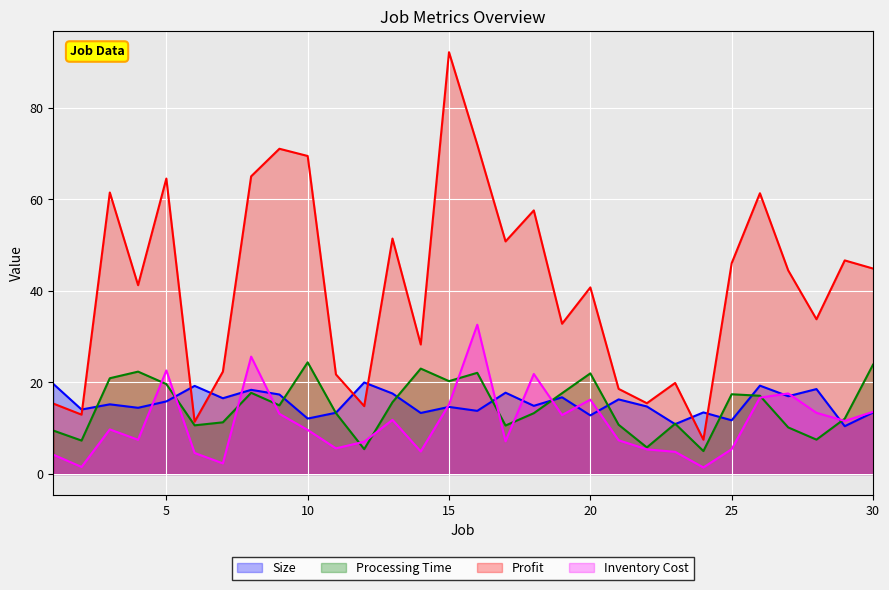

How many data points in Profit are less than 44?

15